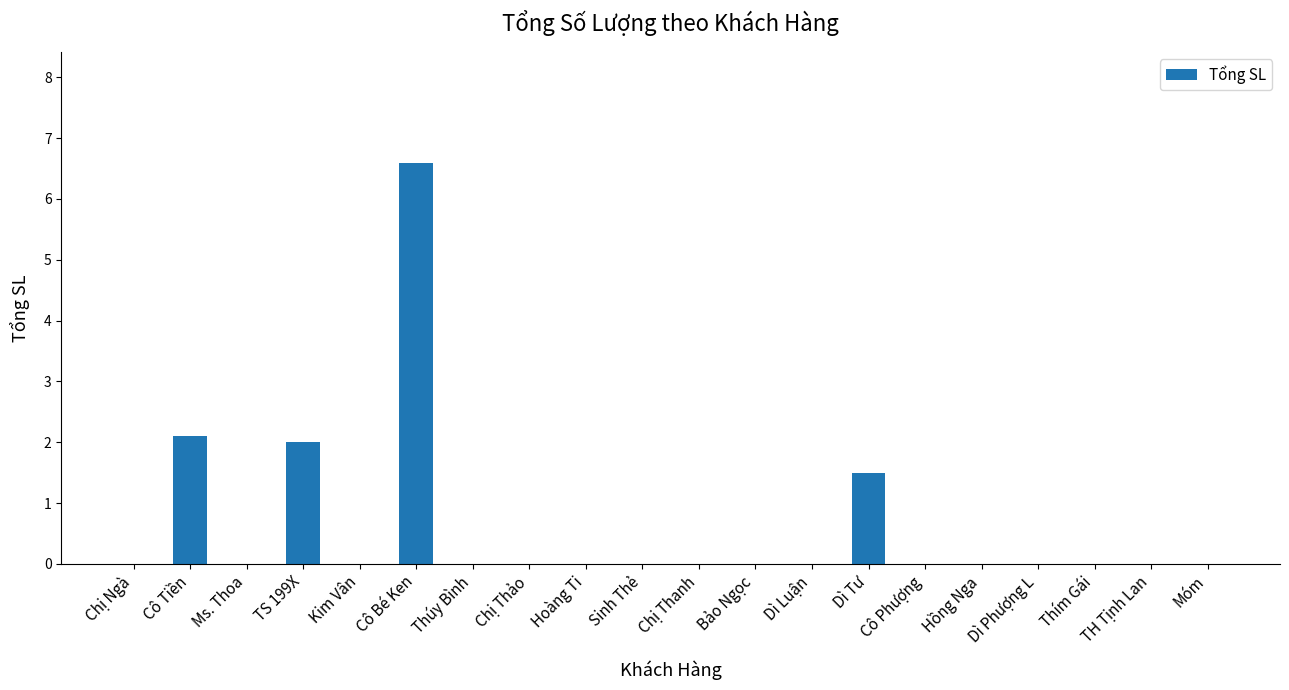

How many distinct data groups are displayed?

1